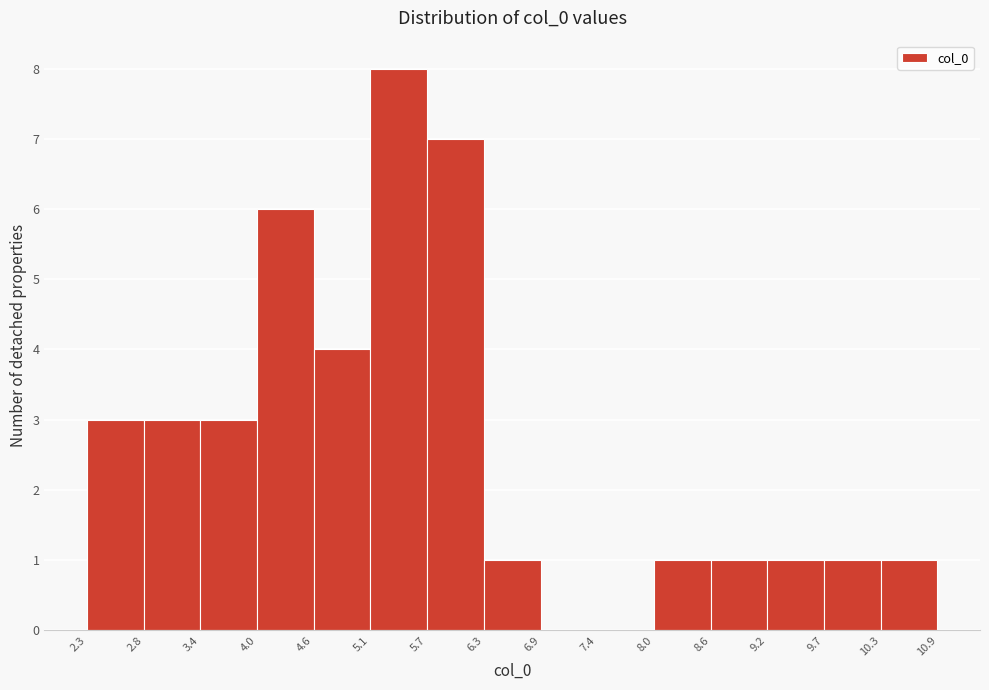

Reading left to right, transcribe this chart: for each bar, give the range it covers on the x-axis and its height. The values are not printed on the chart, so give them approximately, as read against the axis.

2.3 to 2.8: 3
2.8 to 3.4: 3
3.4 to 4.0: 3
4.0 to 4.6: 6
4.6 to 5.1: 4
5.1 to 5.7: 8
5.7 to 6.3: 7
6.3 to 6.9: 1
6.9 to 7.4: 0
7.4 to 8.0: 0
8.0 to 8.6: 1
8.6 to 9.2: 1
9.2 to 9.7: 1
9.7 to 10.3: 1
10.3 to 10.9: 1